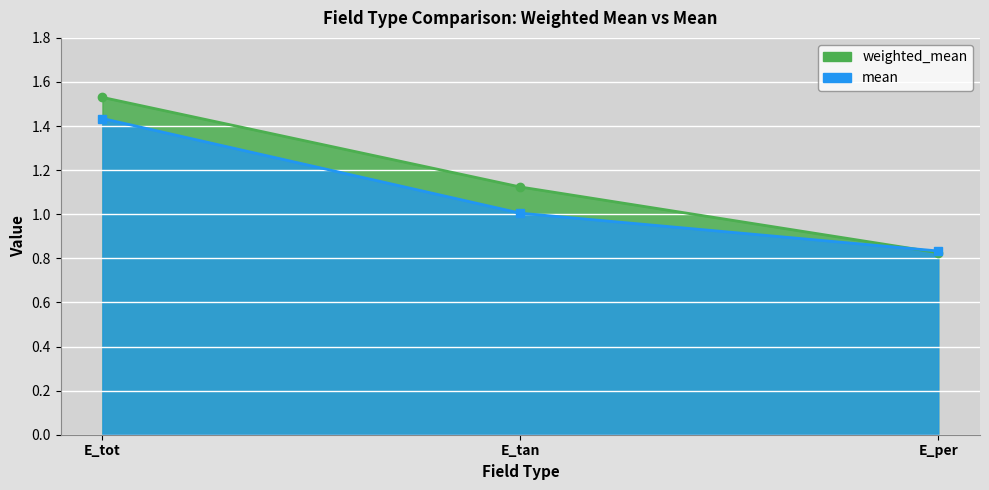

Between E_tan and E_tot, which is larger?

E_tot